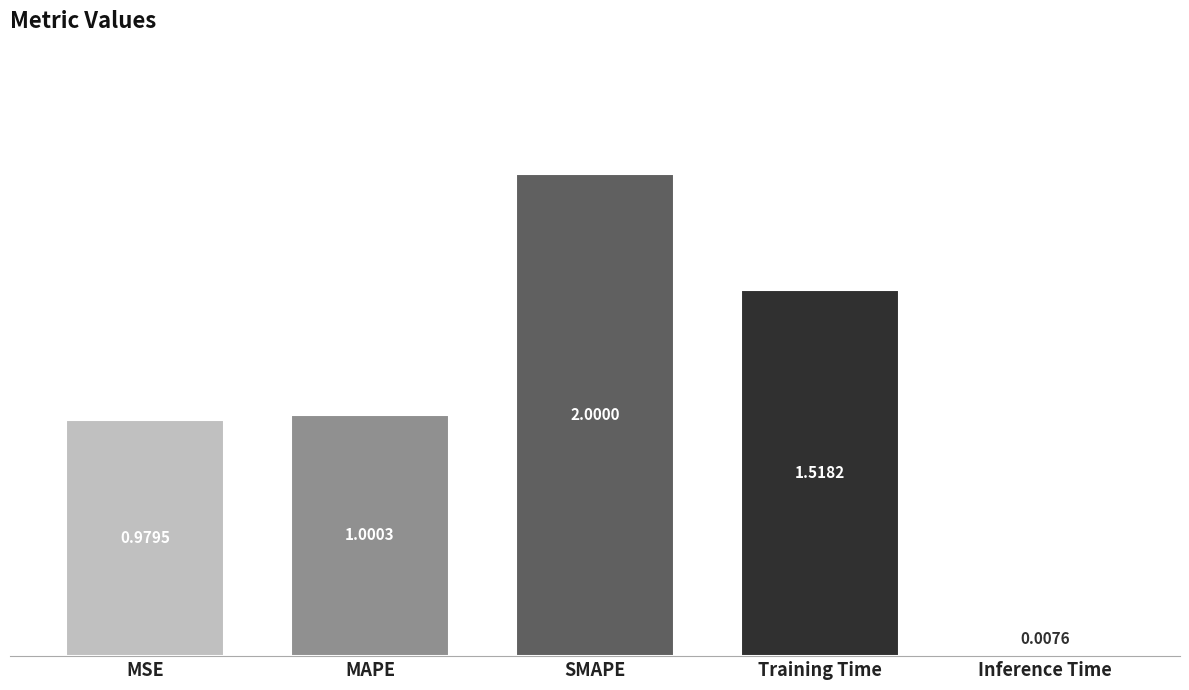

At which category does the chart reach its minimum across all series?

Inference Time